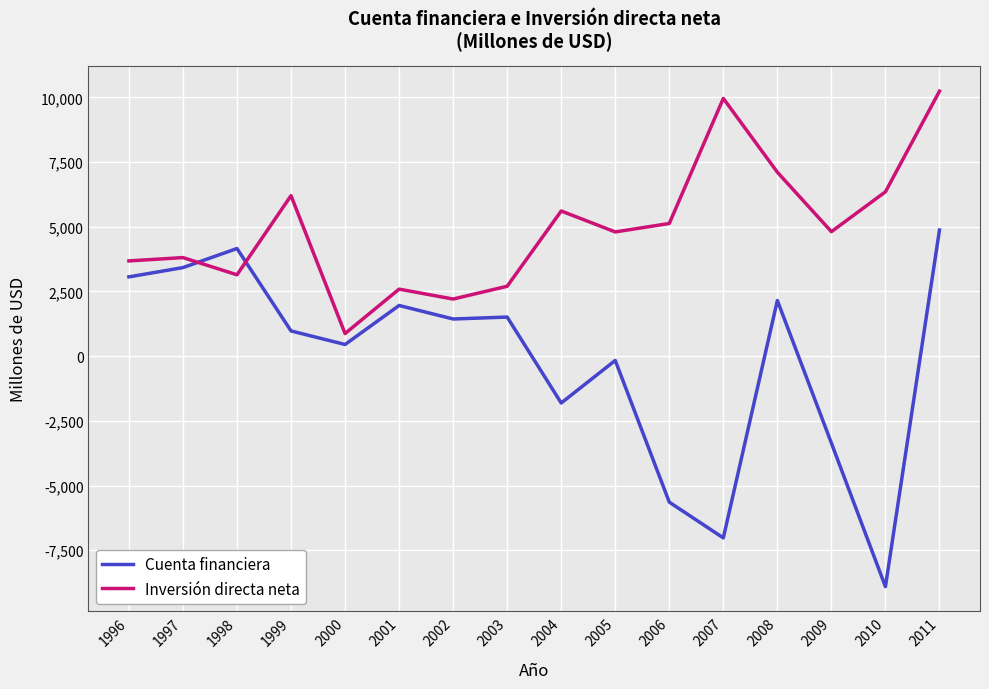

Does the chart have visible grid lines?

Yes